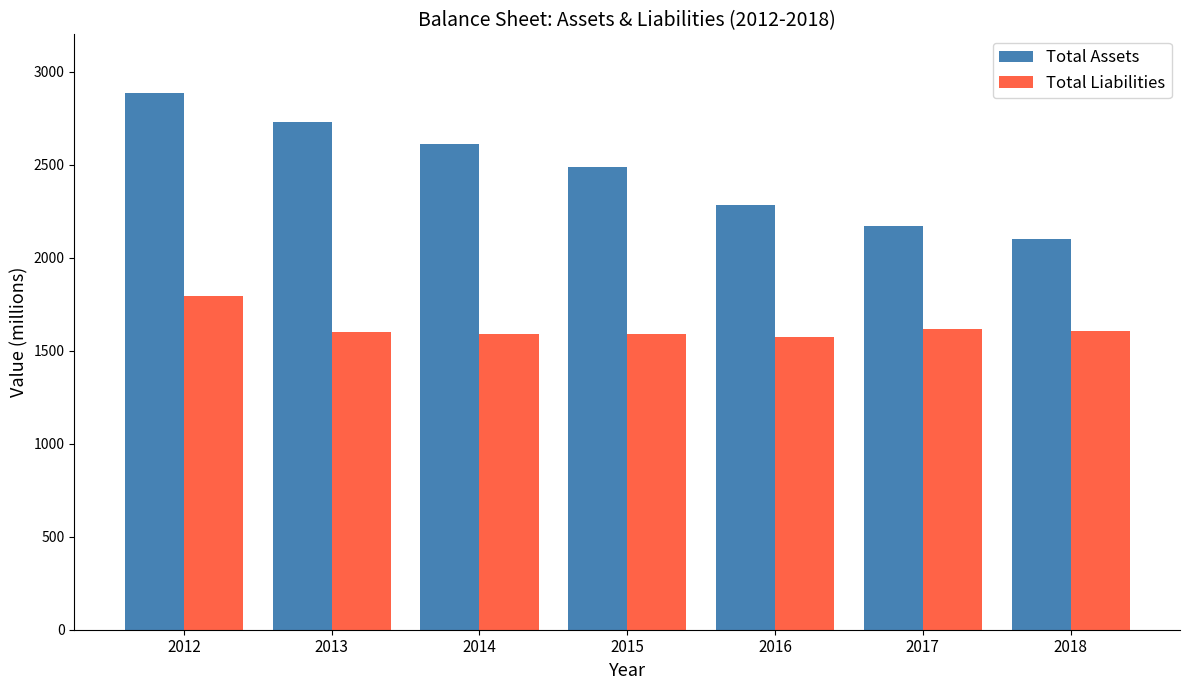

Is it true that Total Assets equals 4033 at 2014?

False